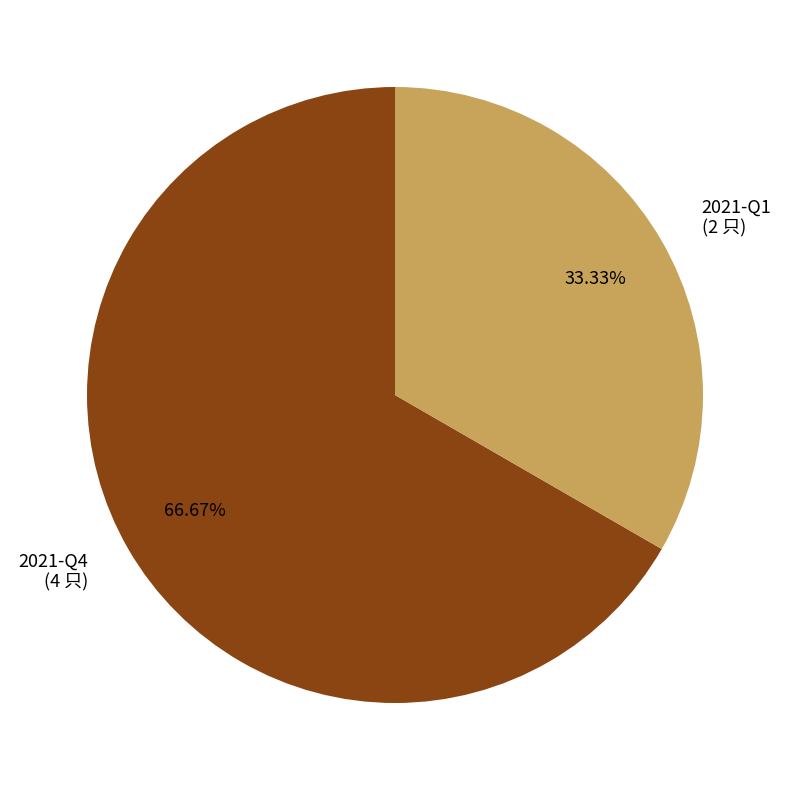

How many segments does this pie chart have?

2